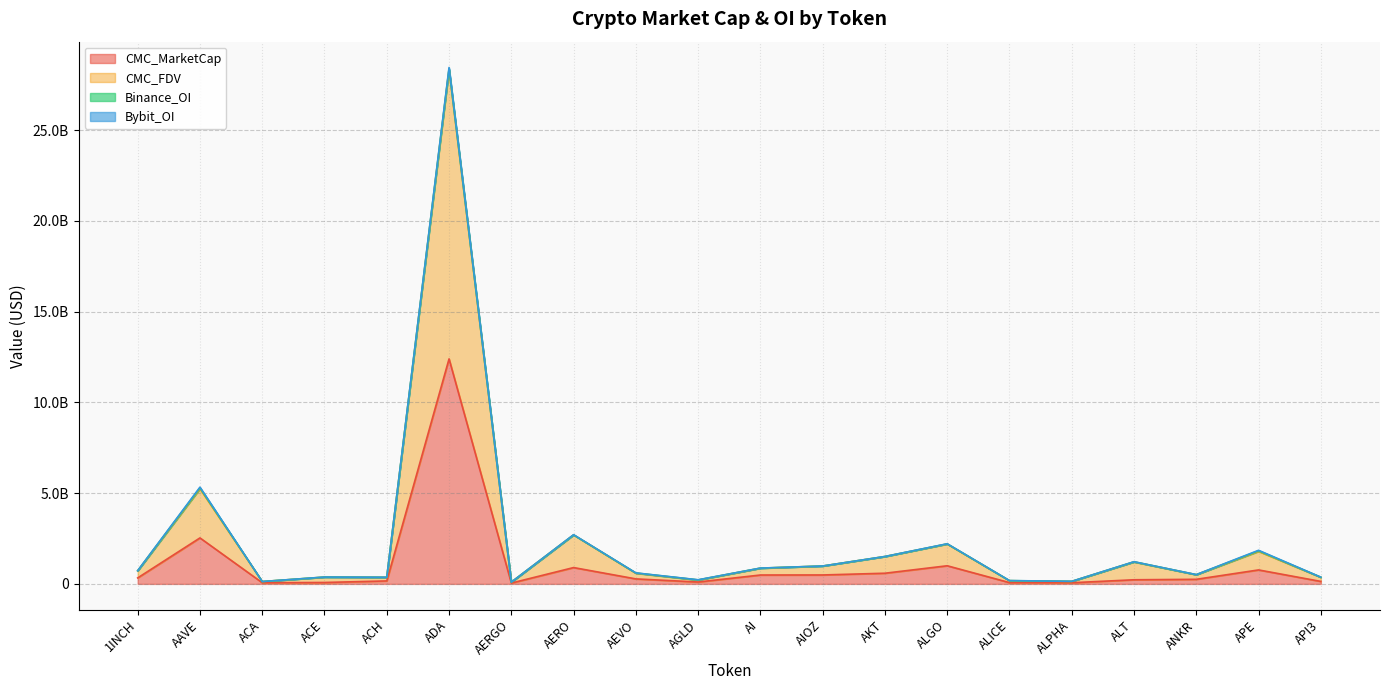

Which series has the largest range (max minus min)?

CMC_FDV